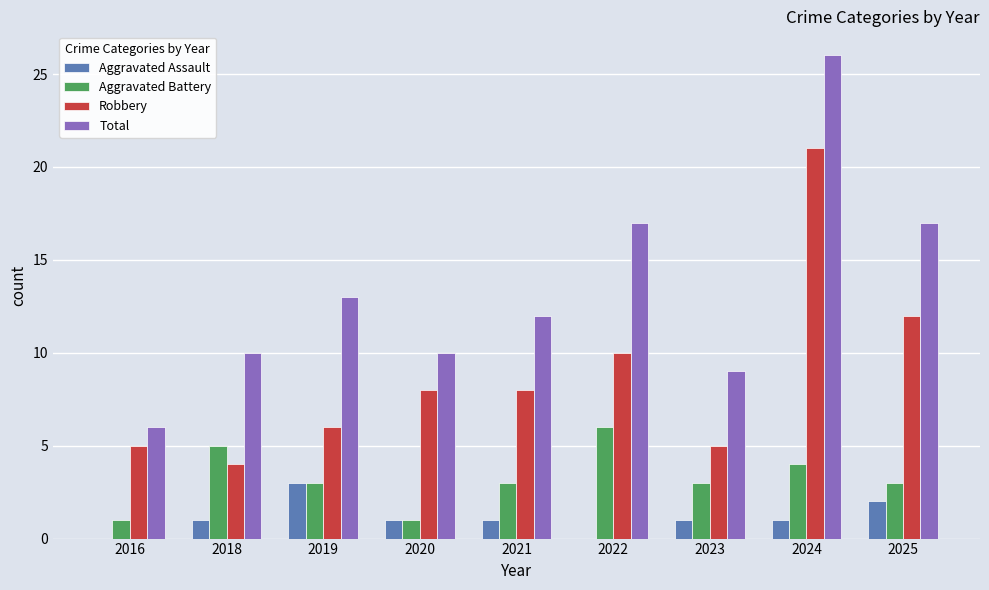

Reading right to left, what are all the values shown in this chart?

Aggravated Assault: 2	1	1	0	1	1	3	1	0
Aggravated Battery: 3	4	3	6	3	1	3	5	1
Robbery: 12	21	5	10	8	8	6	4	5
Total: 17	26	9	17	12	10	13	10	6